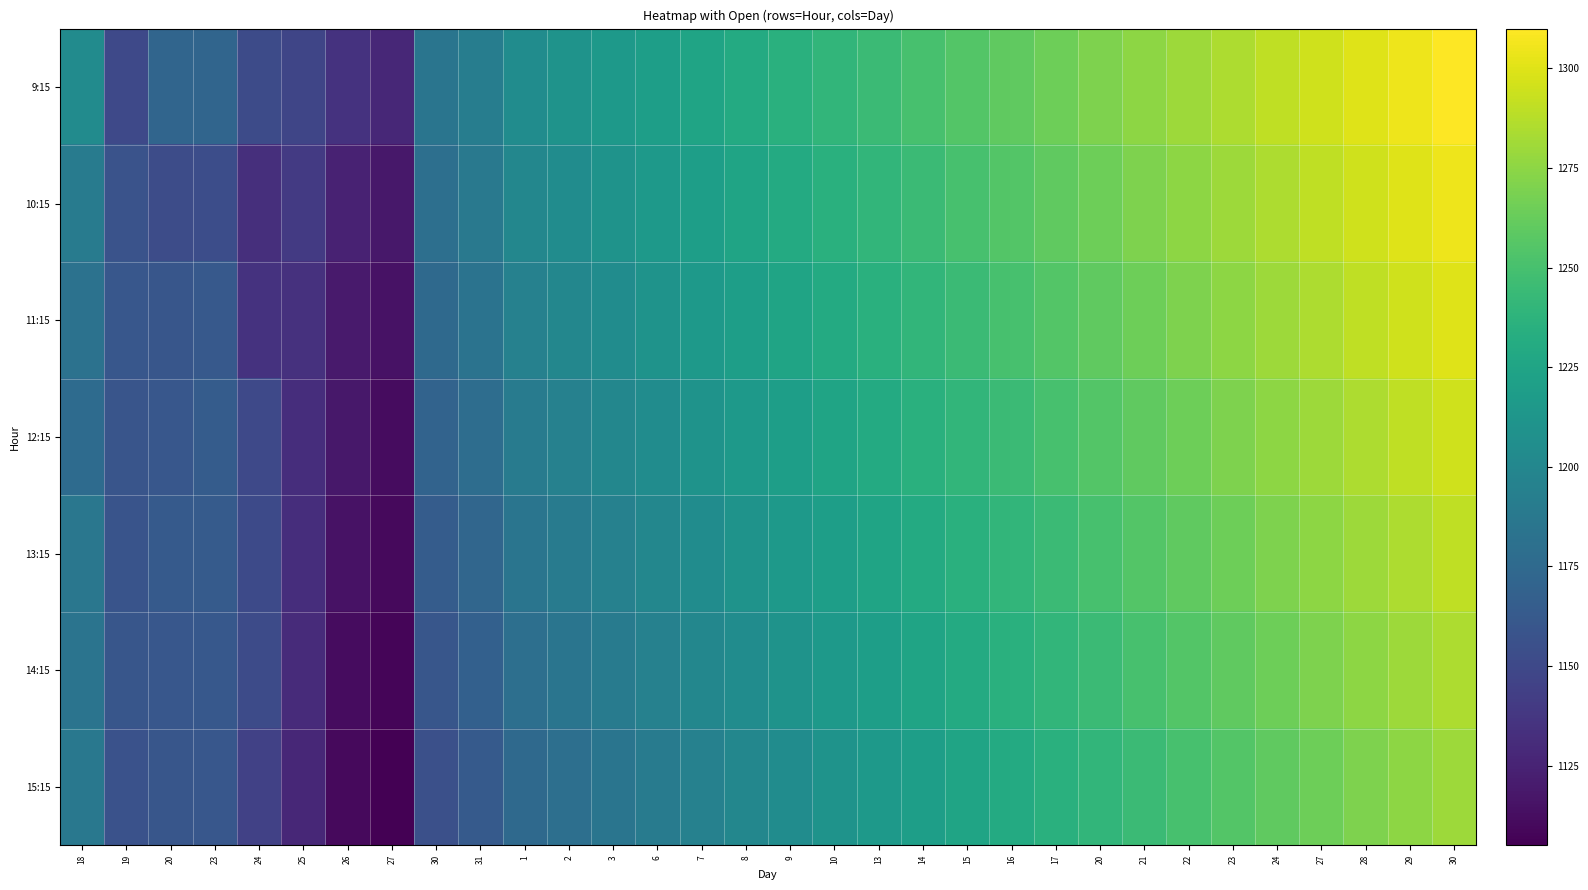

Rank the series at 8 from highest to lowest value.

9:15, 10:15, 11:15, 12:15, 13:15, 14:15, 15:15